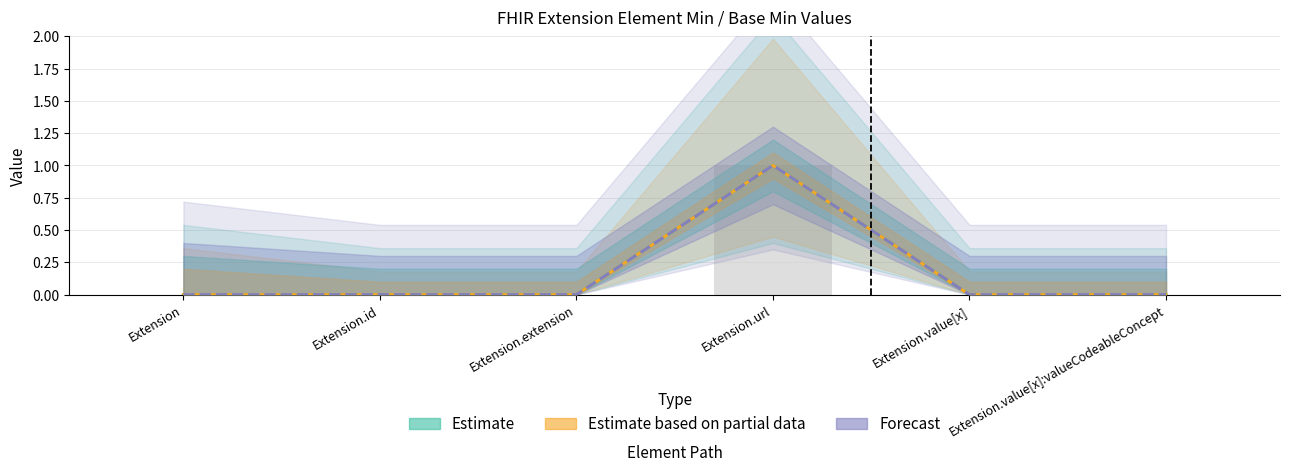

Which series changed the most between Extension.extension and Extension.url?

Estimate